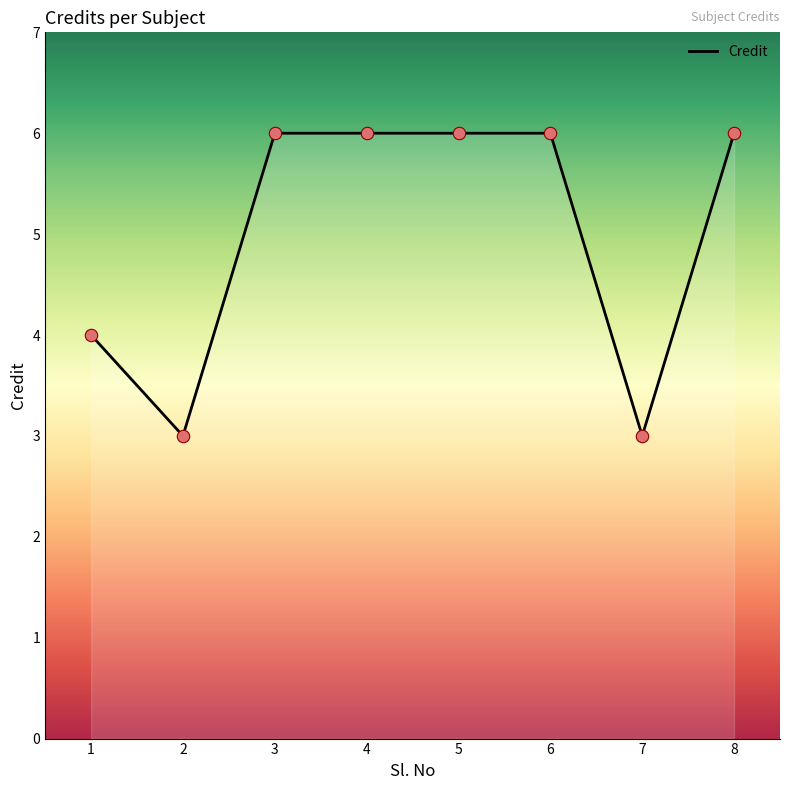

Approximately how many times larger is the value at 6 compared to 5?

1.0